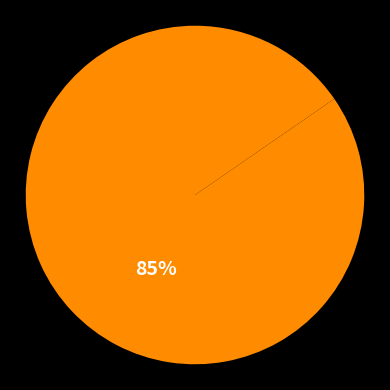

Count the number of slices in the pie.

2